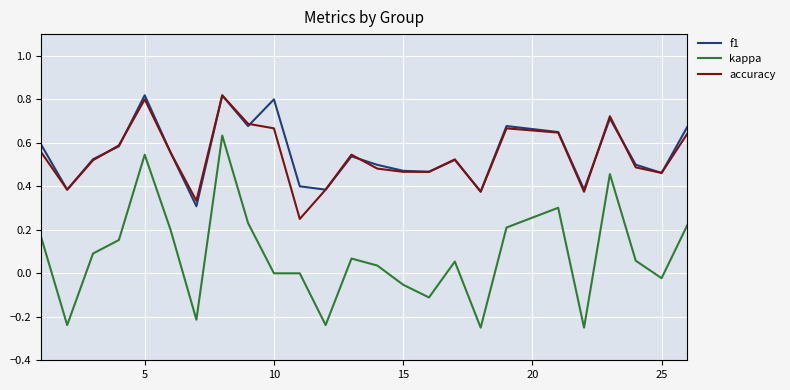

Which series has the widest spread of values?

kappa